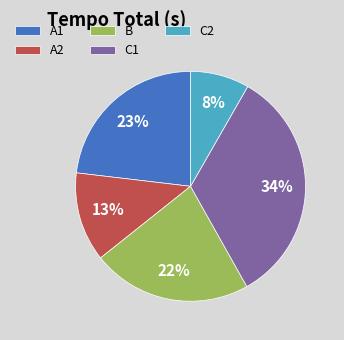

The C1 slice represents 41% of the pie. True or false?

False